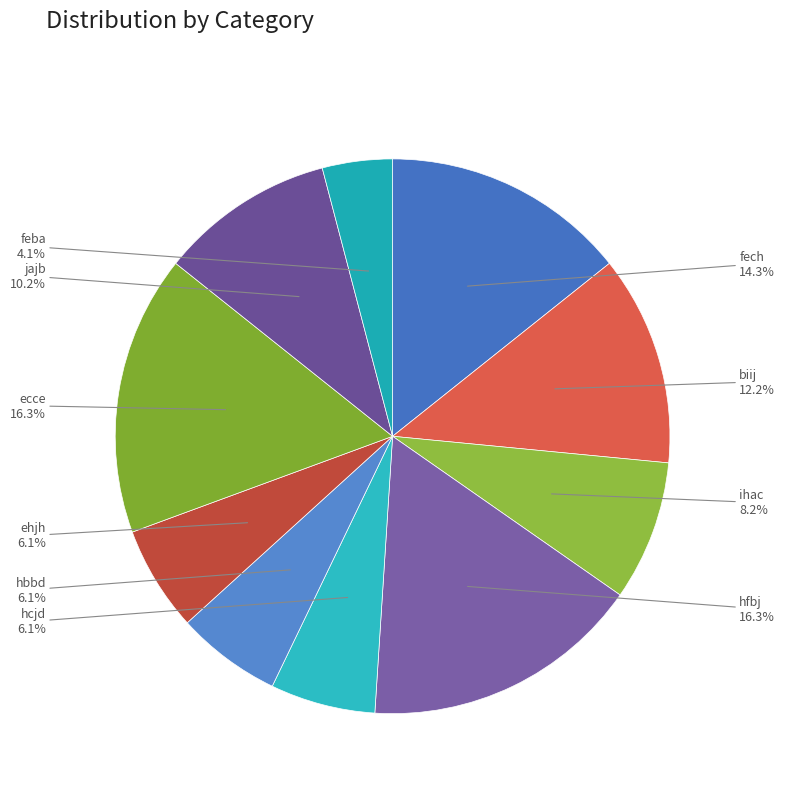

The hbbd slice represents 6% of the pie. True or false?

True